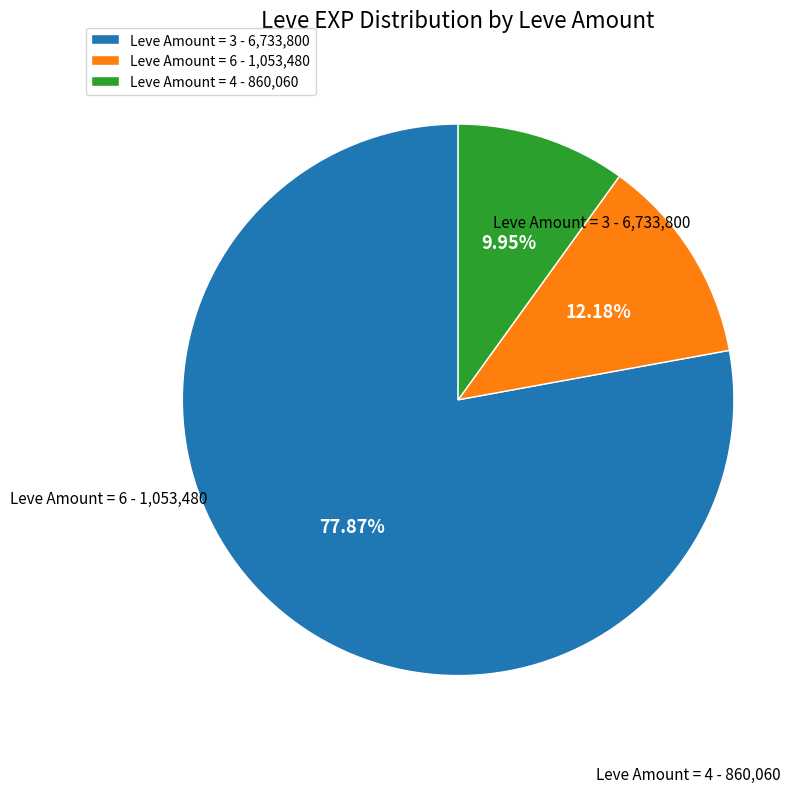

Do Leve Amount = 4 - 860,060 and Leve Amount = 6 - 1,053,480 together represent more than half of the pie?

No